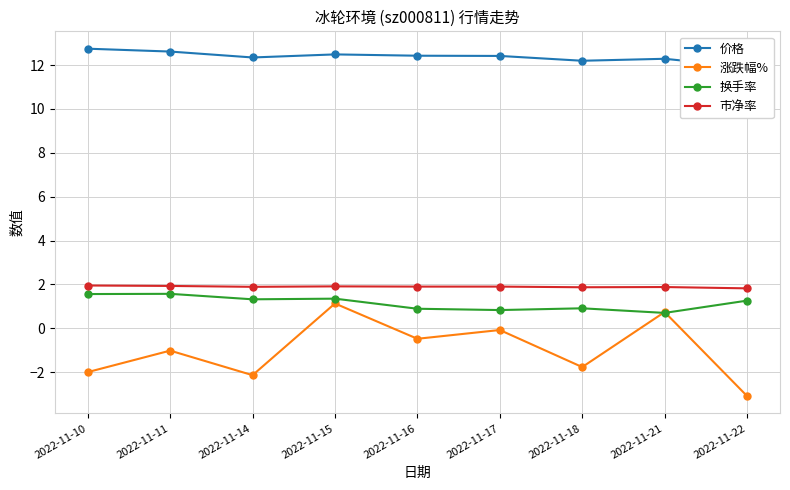

Where is 涨跌幅% nearest to the value 0?

2022-11-17